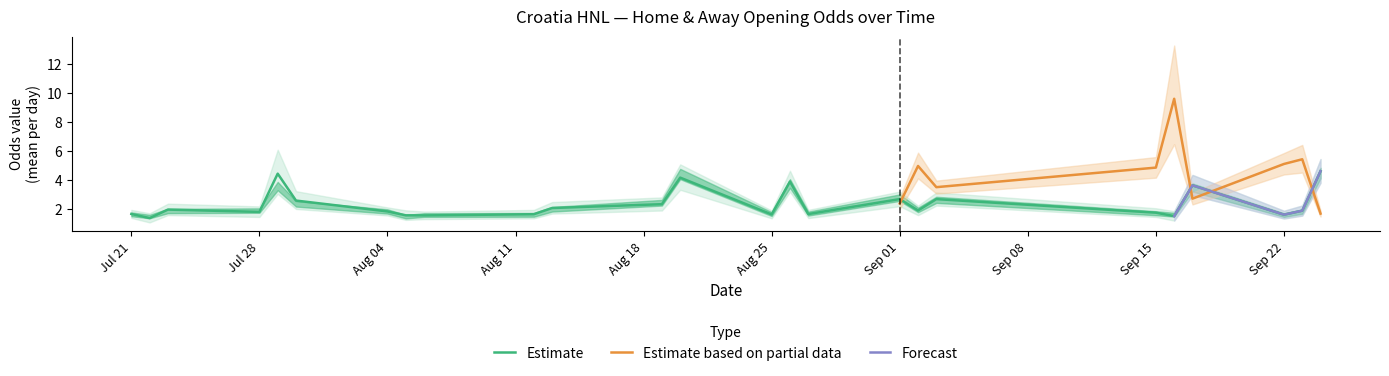

True or false: Estimate has a value of 1.7 at Sep 01.

False